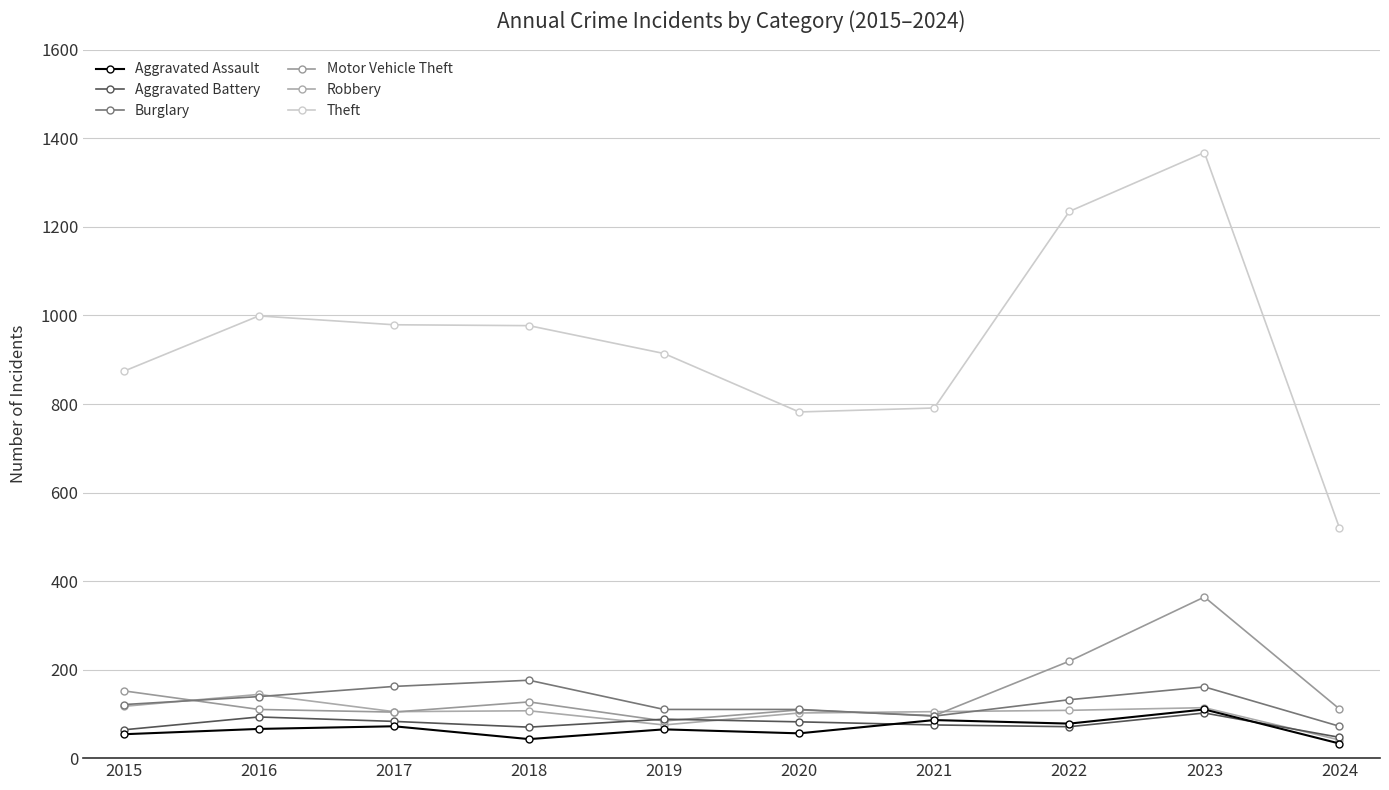

Which series changed the most between 2017 and 2021?

Theft